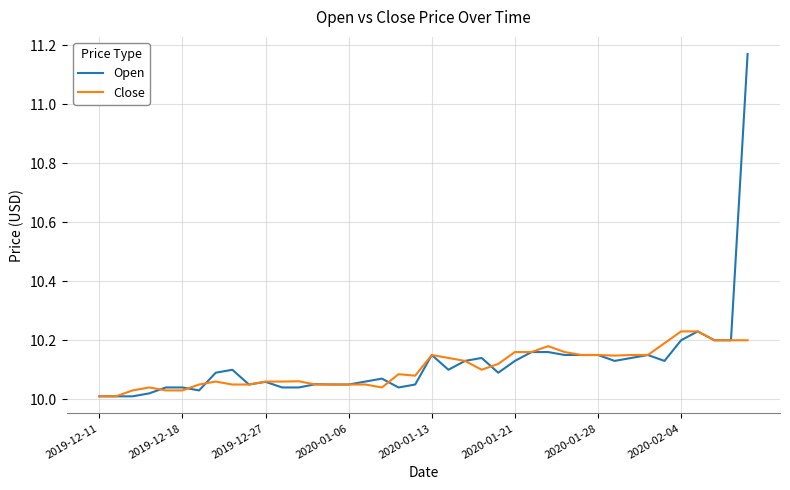

Which series has the widest spread of values?

Open